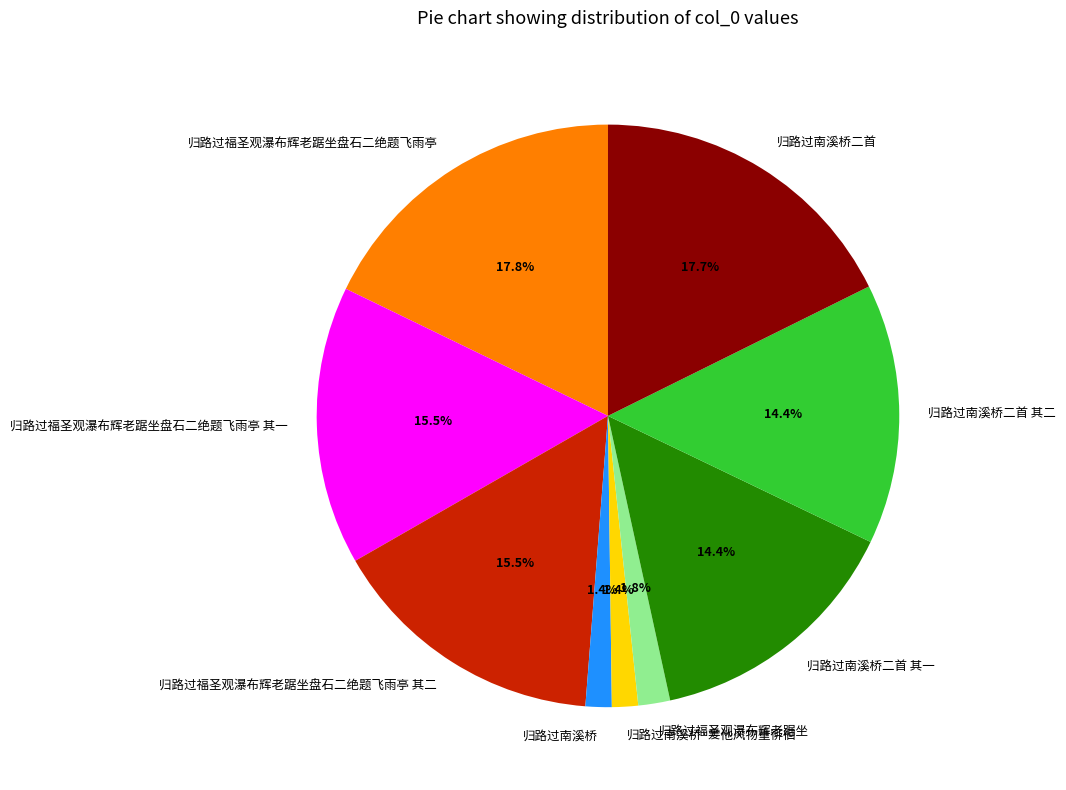

What percentage do 归路过福圣观瀑布辉老踞坐盘石二绝题飞雨亭 其一 and 归路过南溪桥·爱他风物重徘徊 together represent?

16.9%